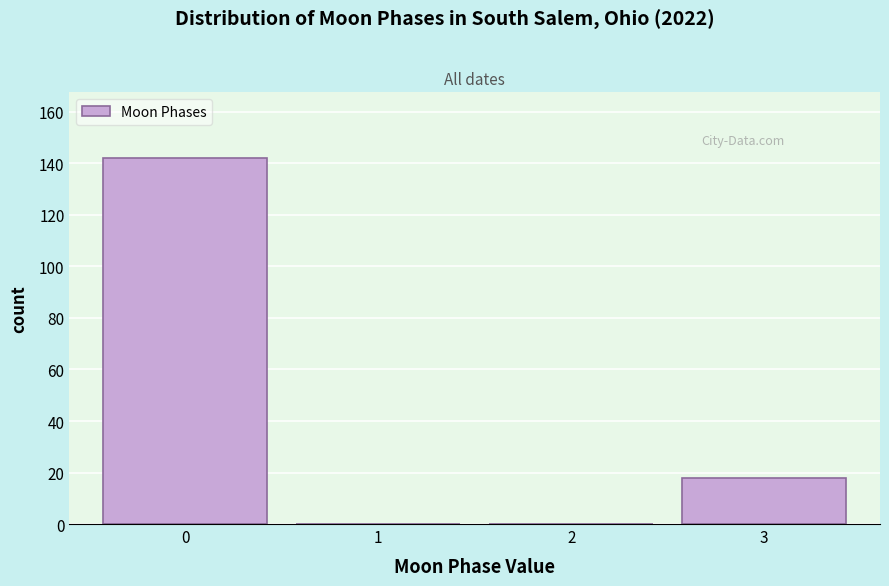

Reading right to left, transcribe all the data shown in this chart.

3=18	2=0	1=0	0=142